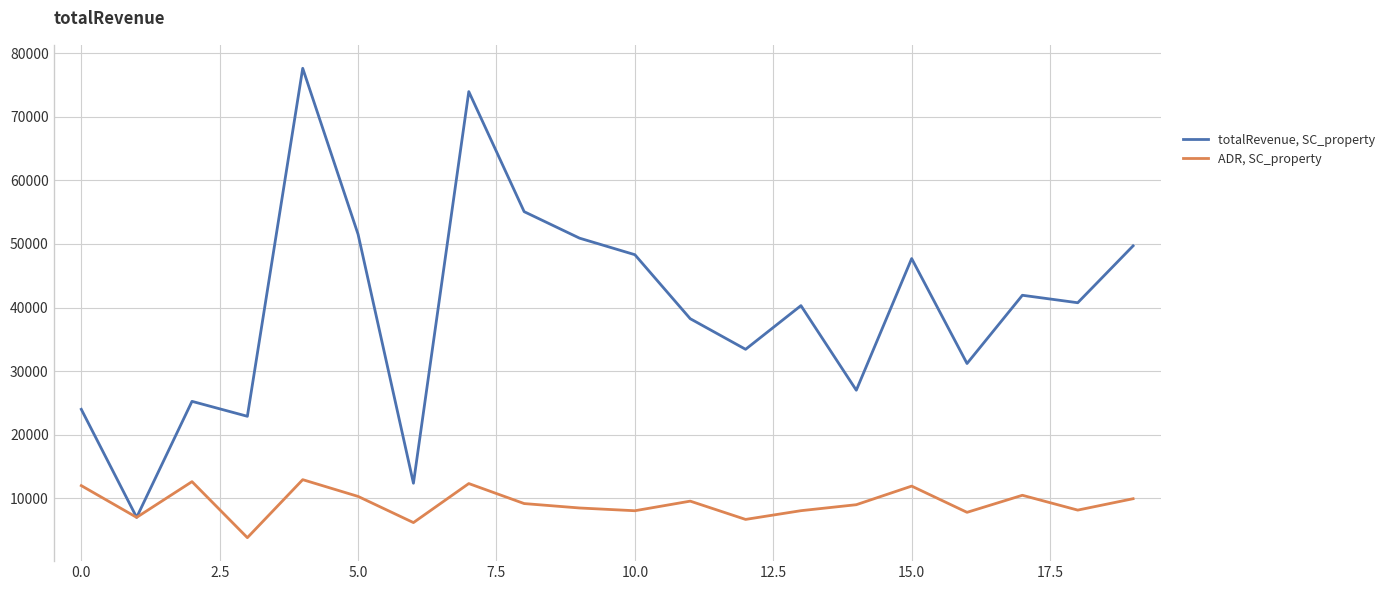

True or false: ADR, SC_property has more than 1 points higher than both neighbors.

True